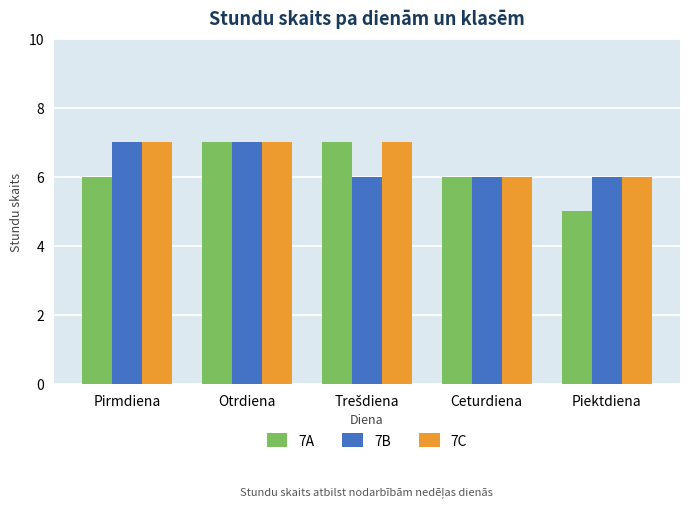

How many groups of bars are there?

5